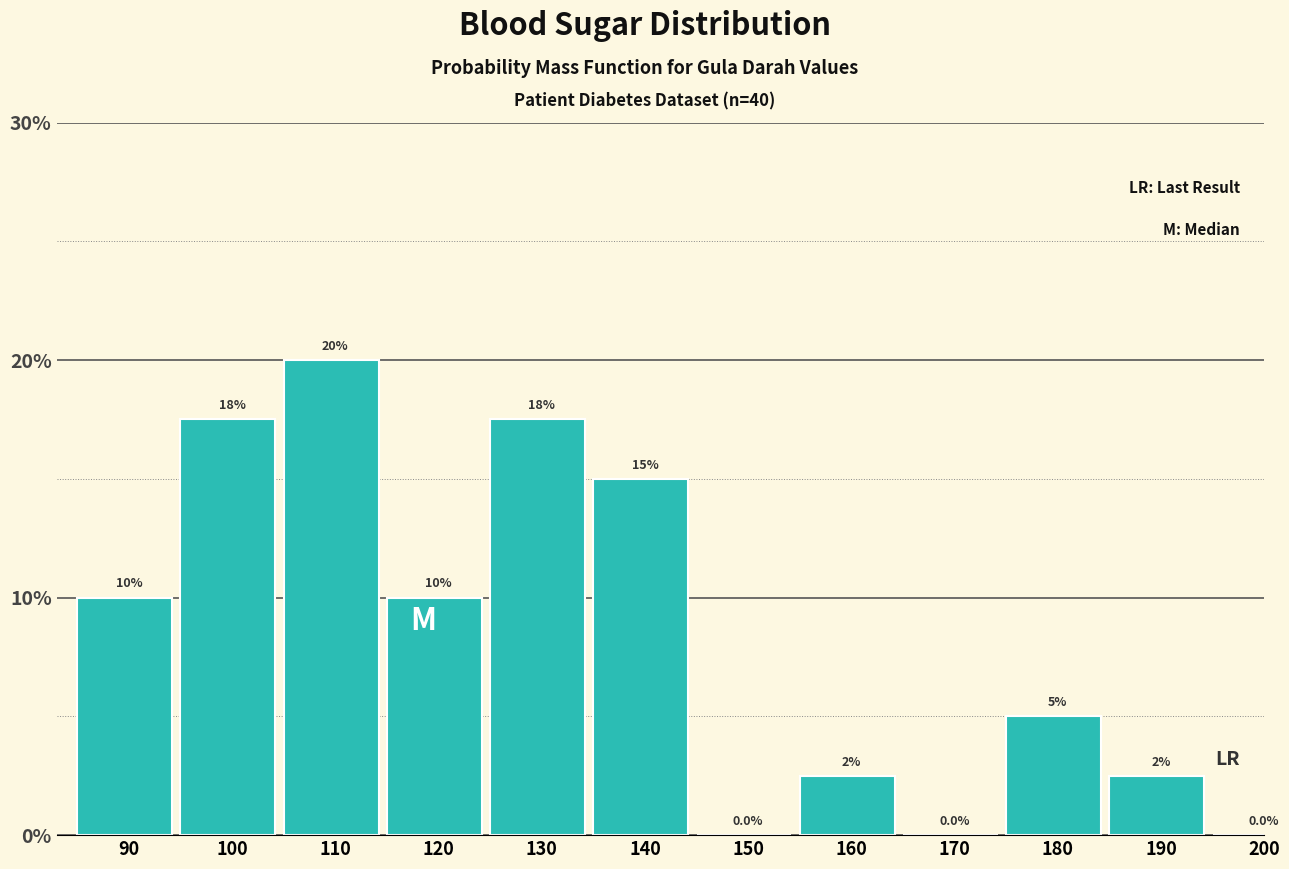

Reading right to left, list all the values displayed in this chart.

200=0.0	190=2.5	180=5.0	170=0.0	160=2.5	150=0.0	140=15.0	130=17.5	120=10.0	110=20.0	100=17.5	90=10.0